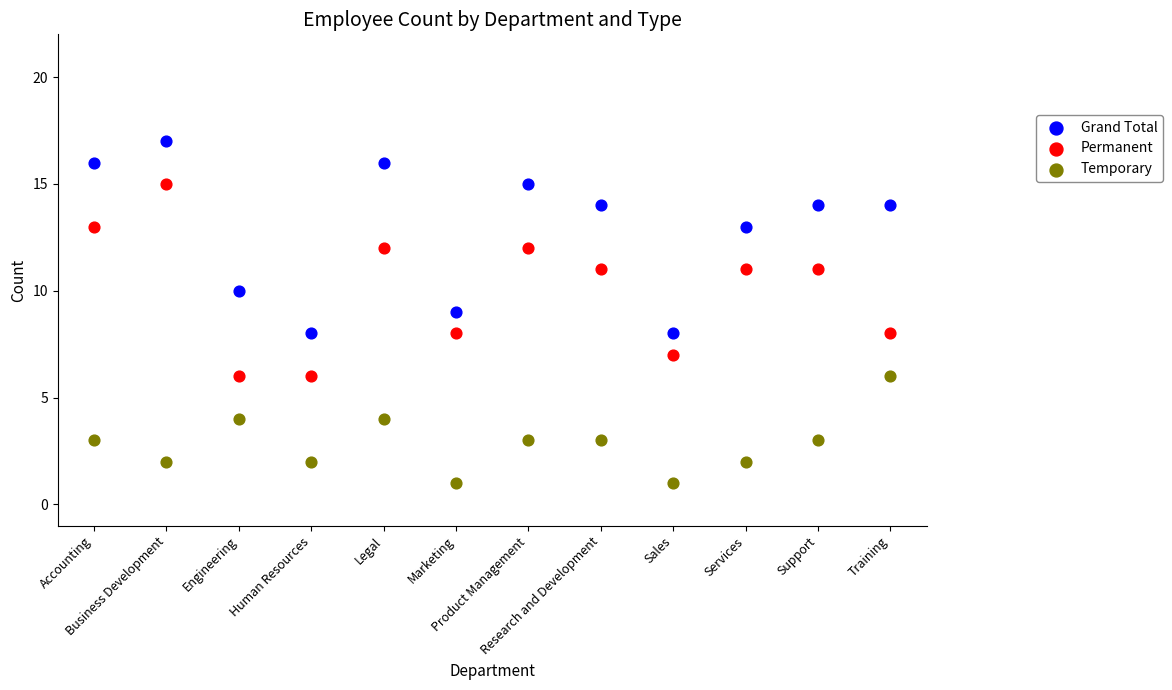

Which series contains the lowest Y value?

Temporary